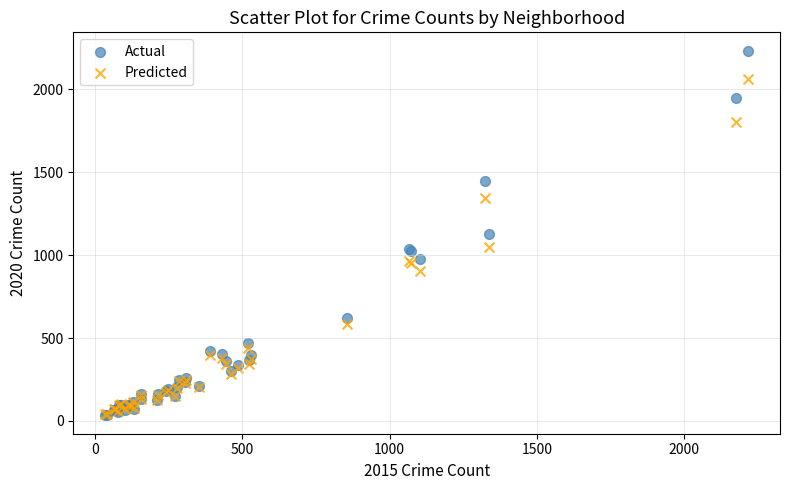

What are all the series names shown in the legend?

Actual, Predicted